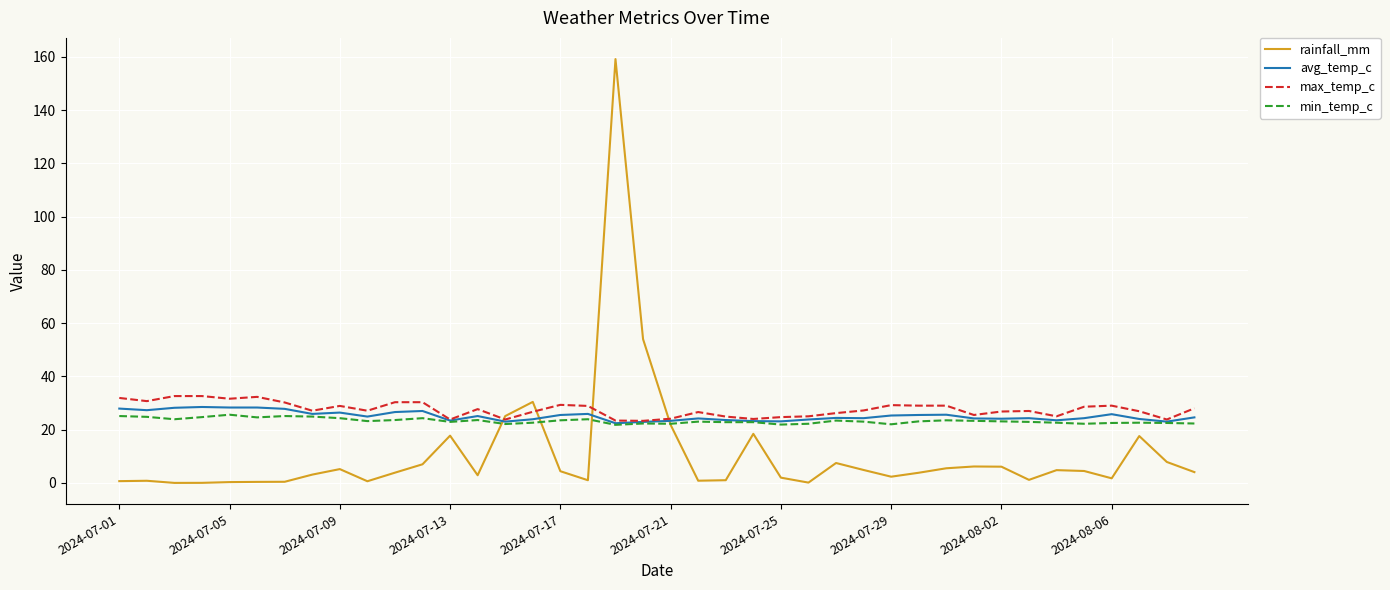

Which series has the largest range (max minus min)?

rainfall_mm